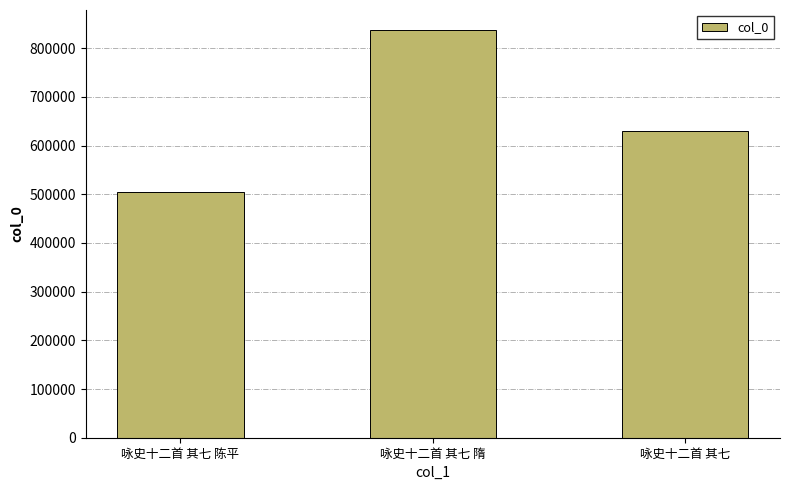

Reading left to right, list all the values displayed in this chart.

504468	836668	630328